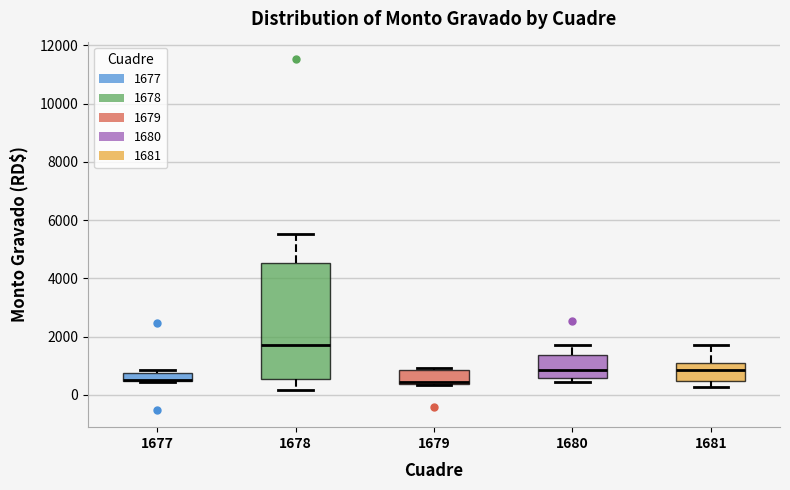

Where is the upper edge of the box at x = 1678 on the y-axis? The values are not printed on the chart, so give them approximately, as read against the axis.

4600